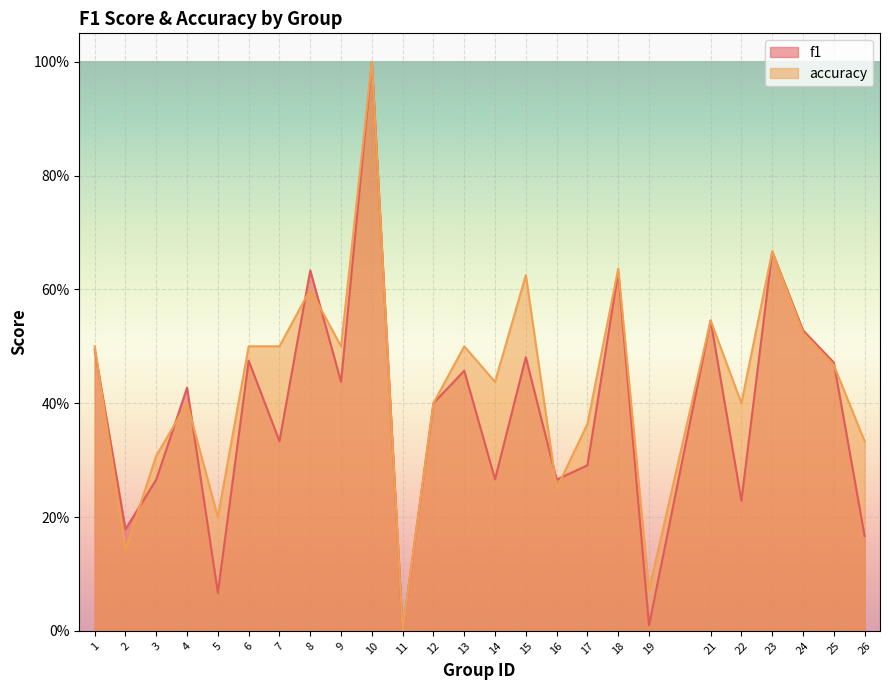

Which category has the highest value in the f1 series?

10